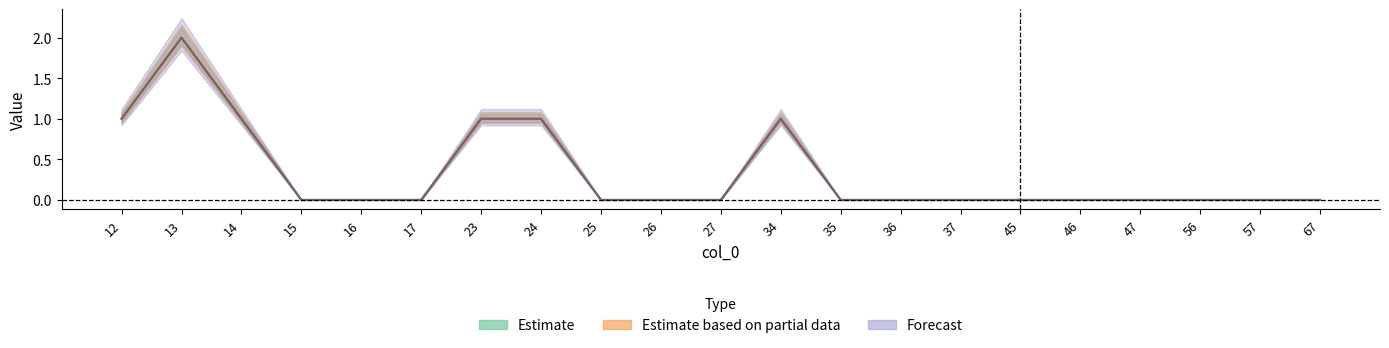

Is the value of col_2 at 56 greater than the value of col_3 at 14?

No